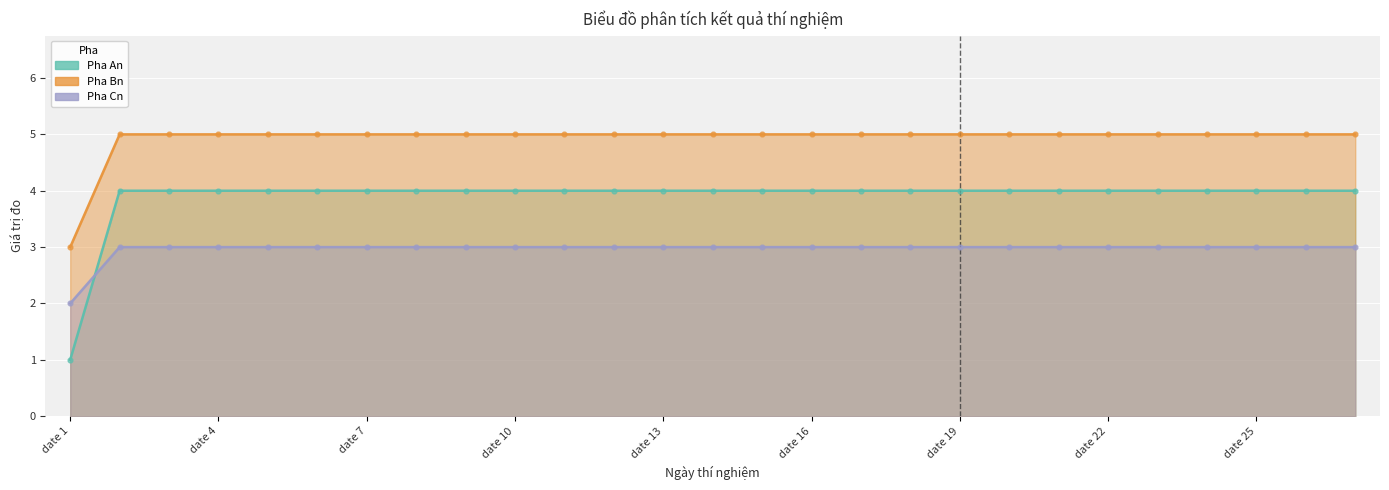

Which series has the largest Y range (max minus min)?

Pha An